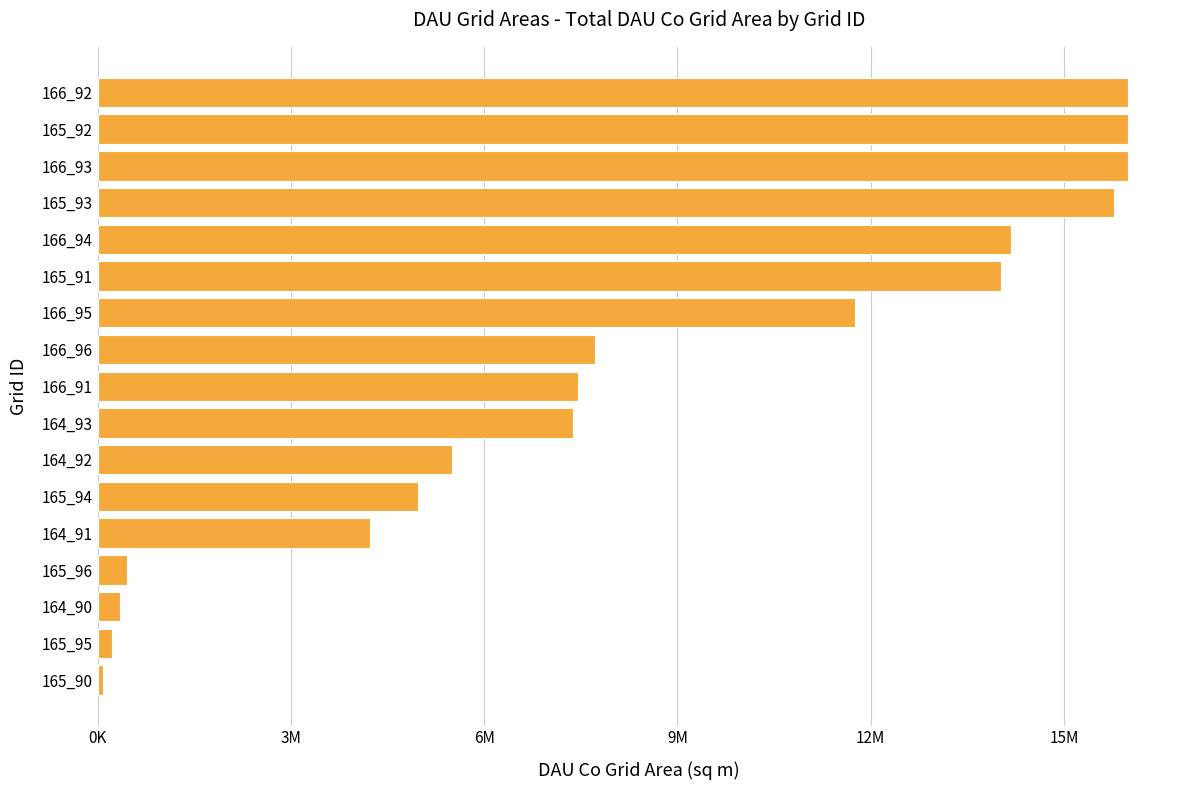

Does the chart contain any negative values?

No